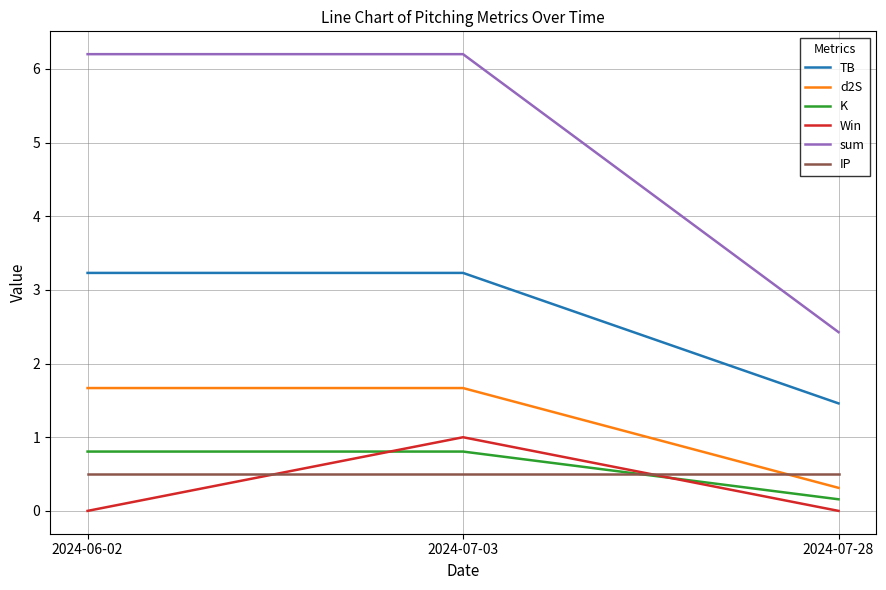

At which label does d2S first exceed 1?

2024-06-02